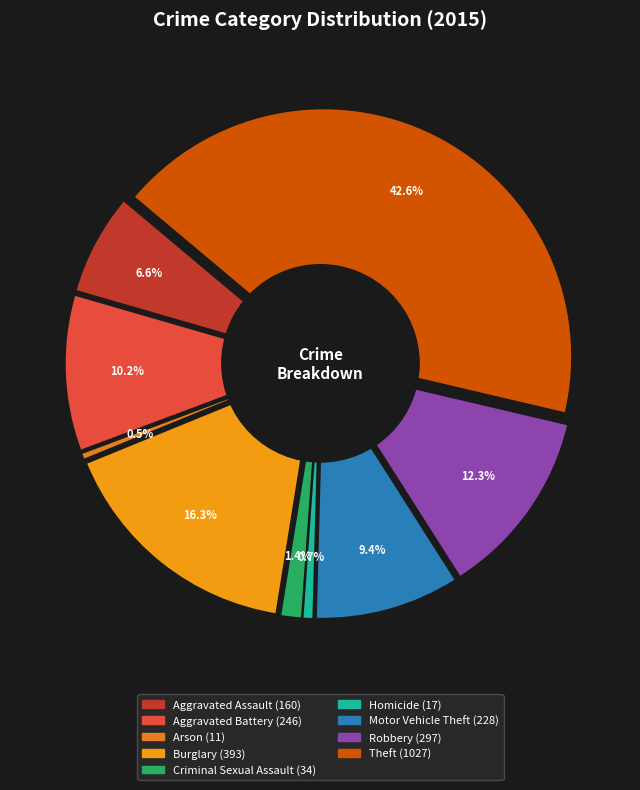

Is the sum of Burglary and Robbery greater than half?

No